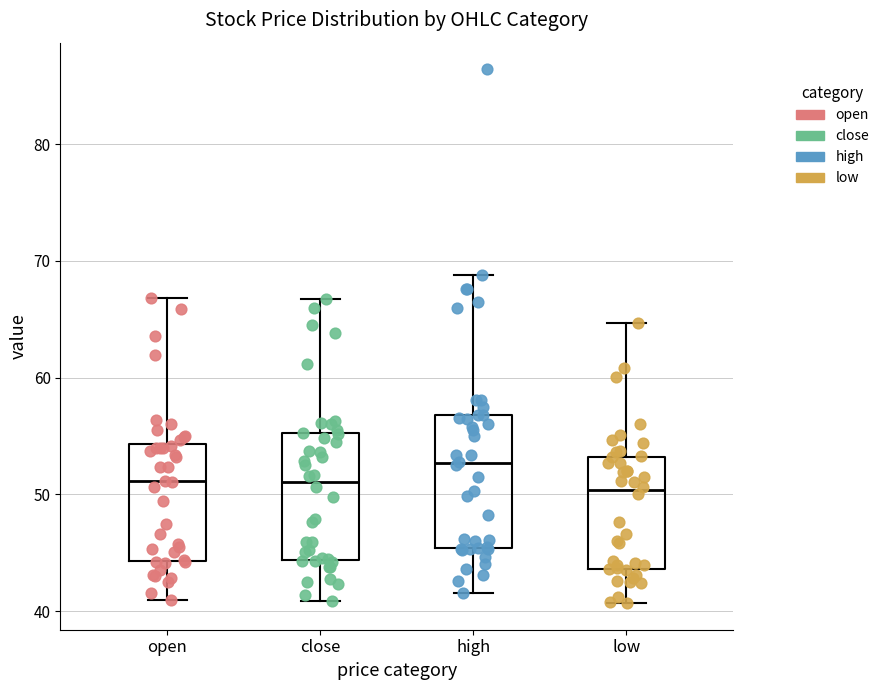

Which box has the highest median line?

high